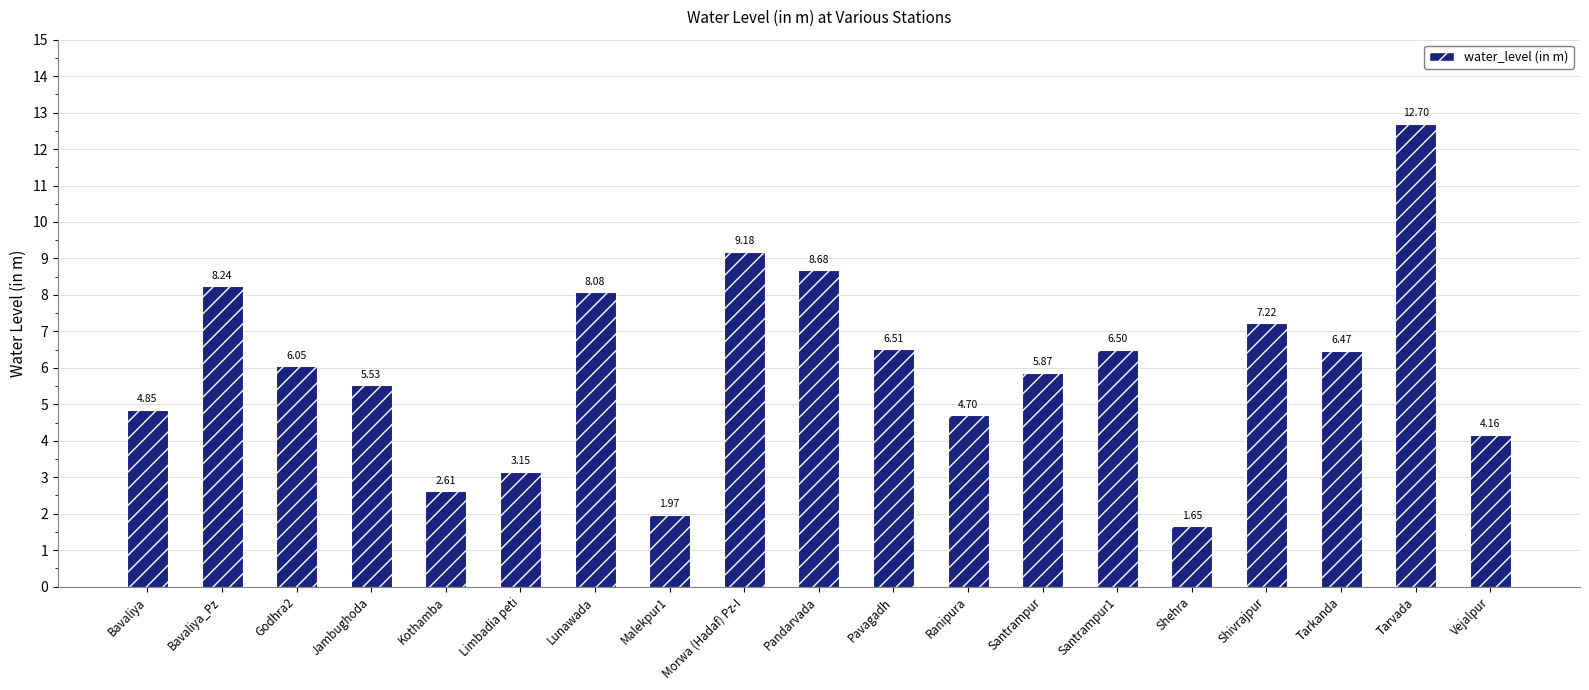

The chart shows a value of 13.2 at Bavaliya_Pz. True or false?

False